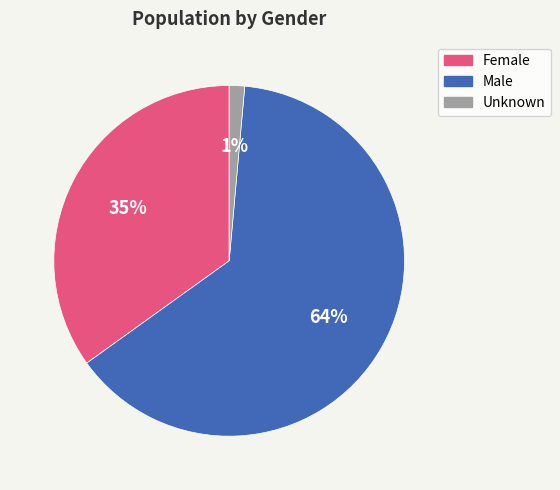

Count the number of slices in the pie.

3